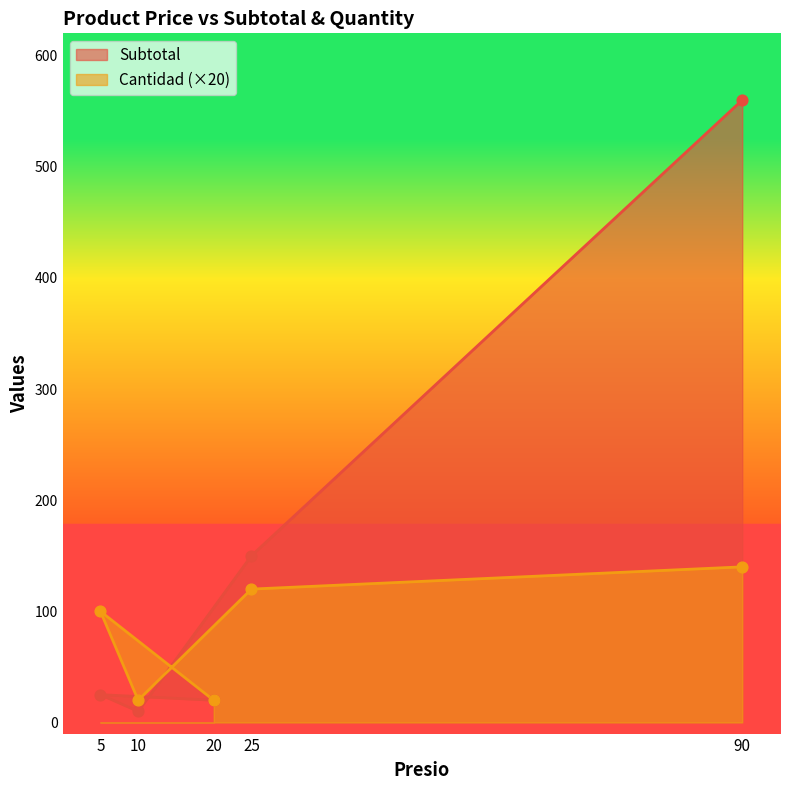

At which category is the sum across all series the highest?

90